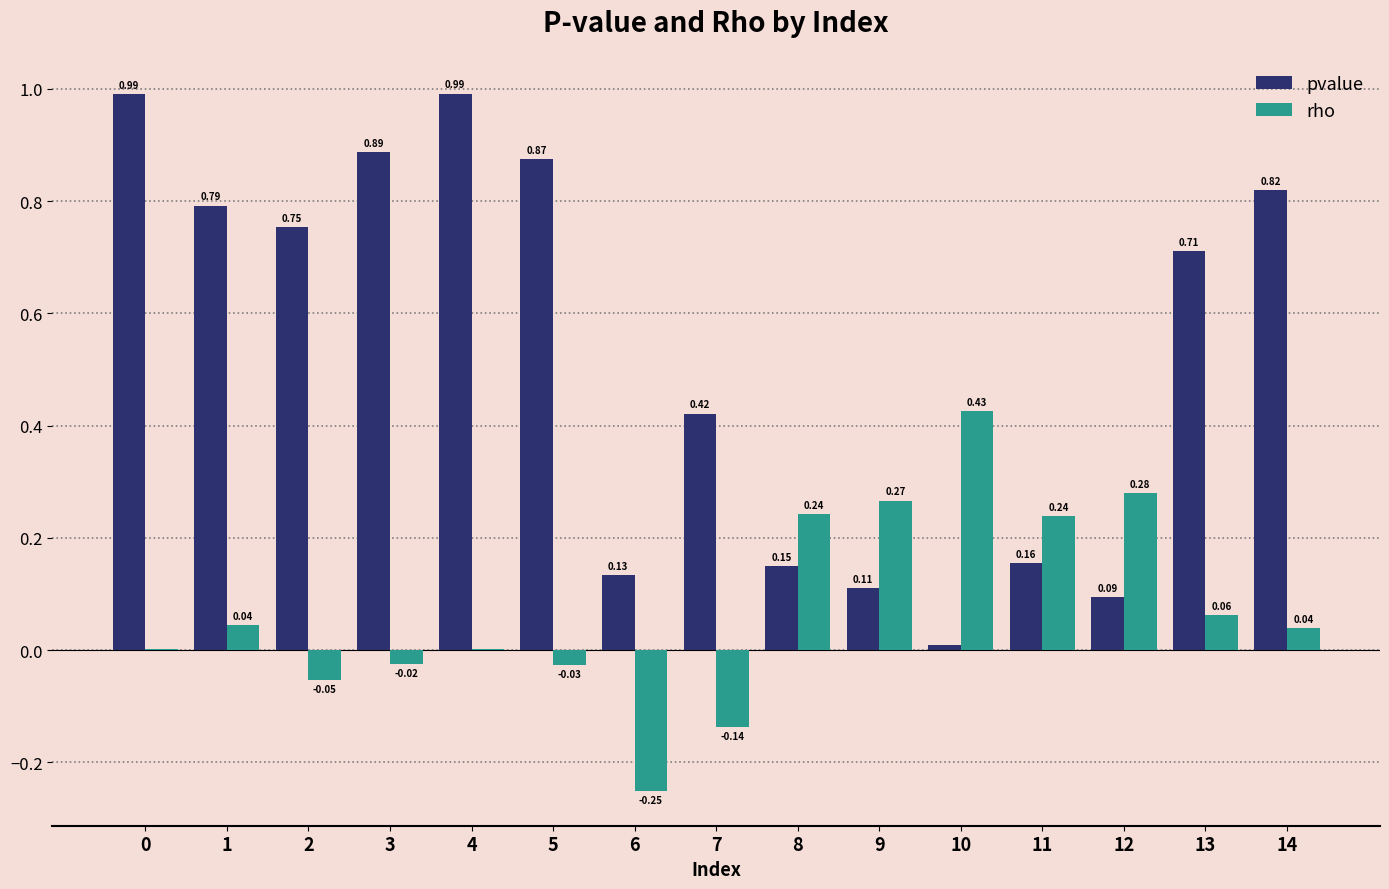

Which series has the largest total across all categories?

pvalue